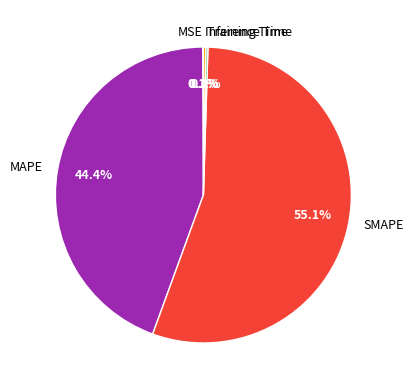

Does MAPE represent more than half of the total?

No